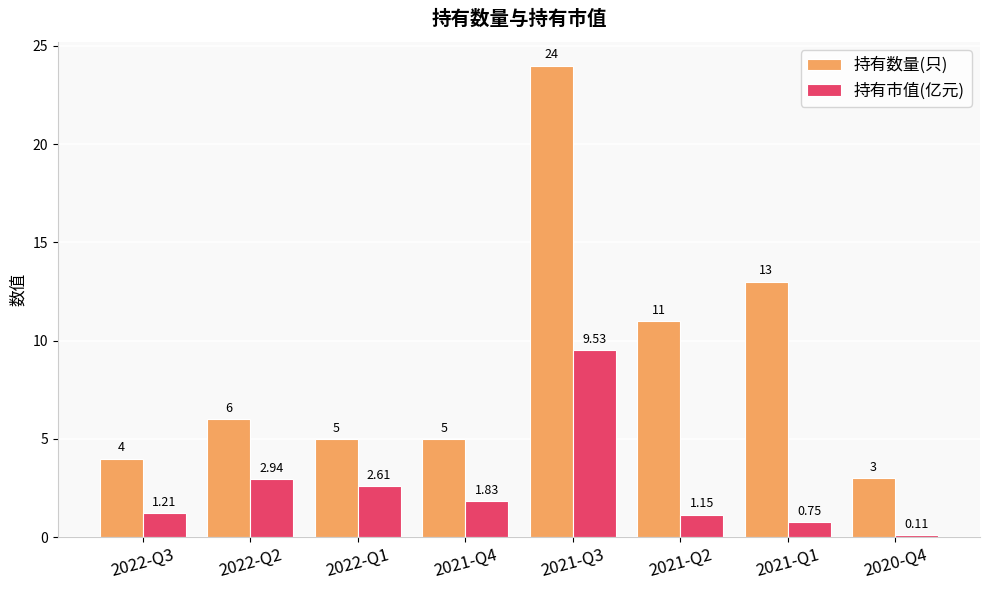

Rank the series at 2021-Q2 from lowest to highest value.

持有市值(亿元), 持有数量(只)